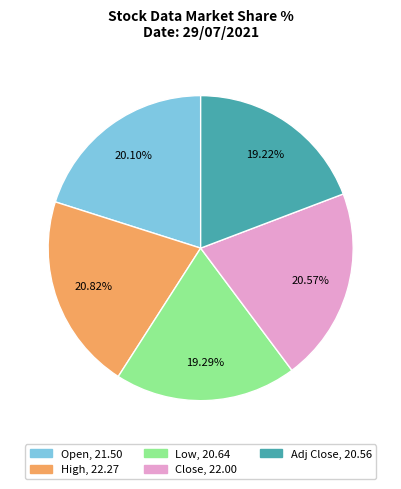

Is there a majority slice in this chart?

No